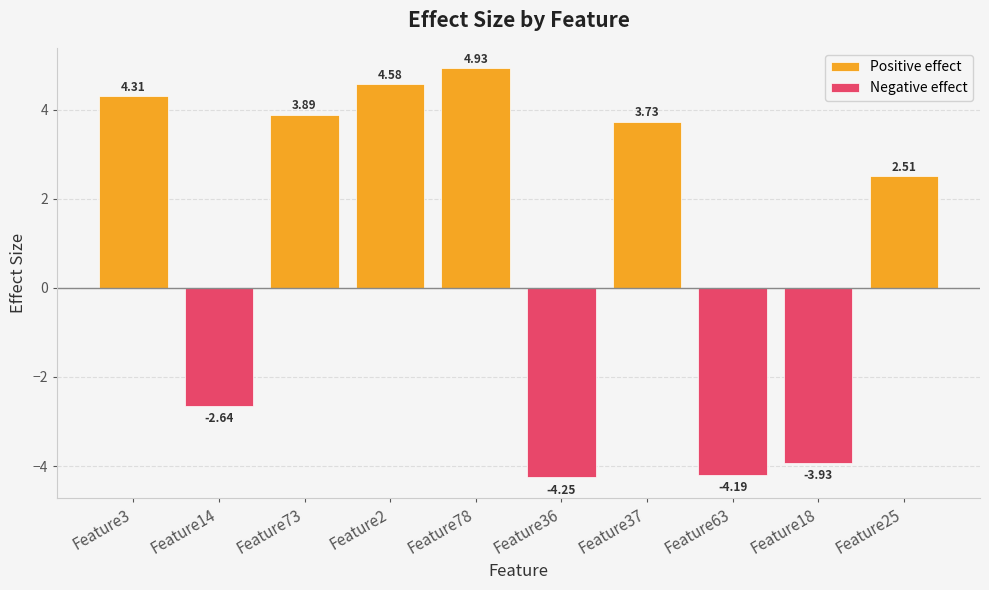

Where does the data first go above 3?

Feature3